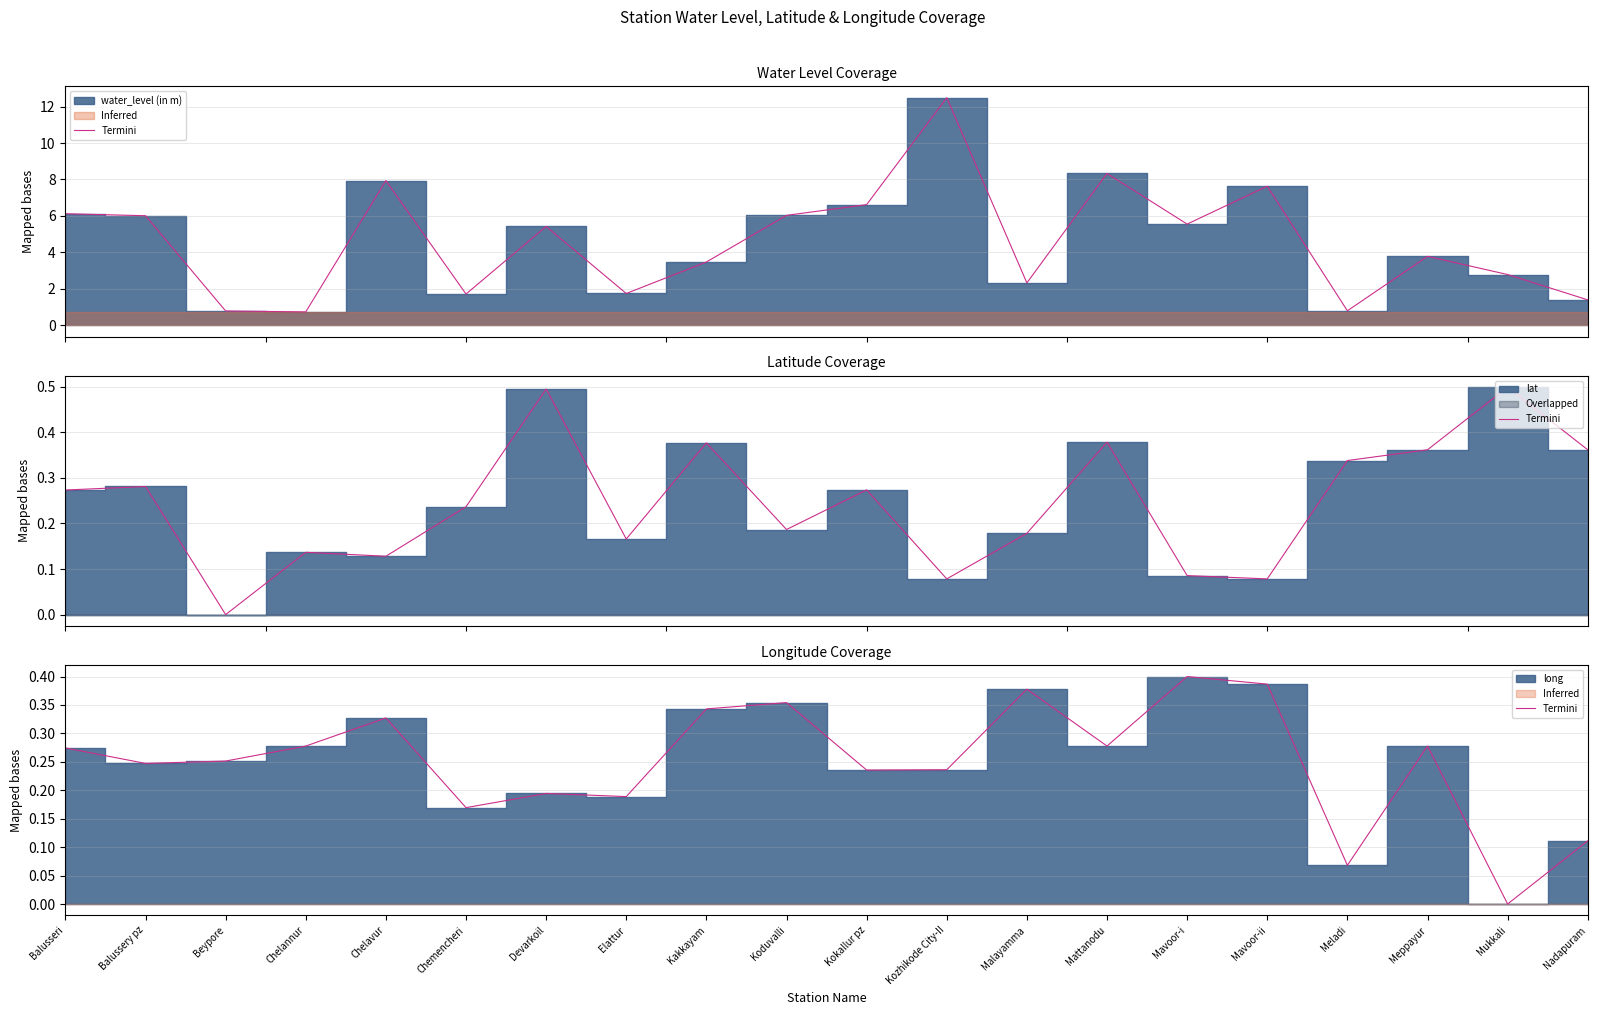

Which category has the highest value across all series?

Mavoor-i